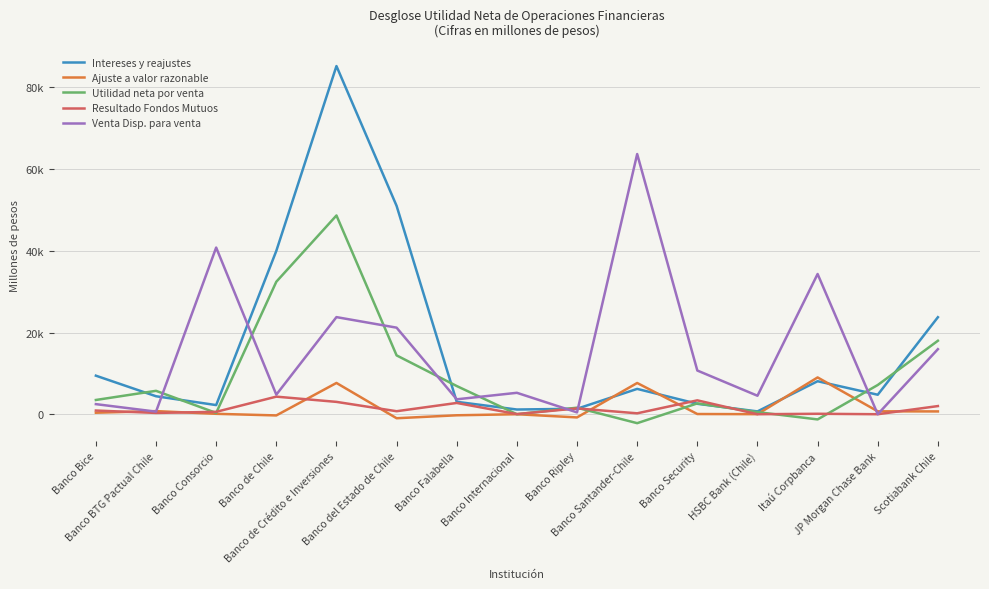

What is the sum of all Venta Disp. para venta values?

232102